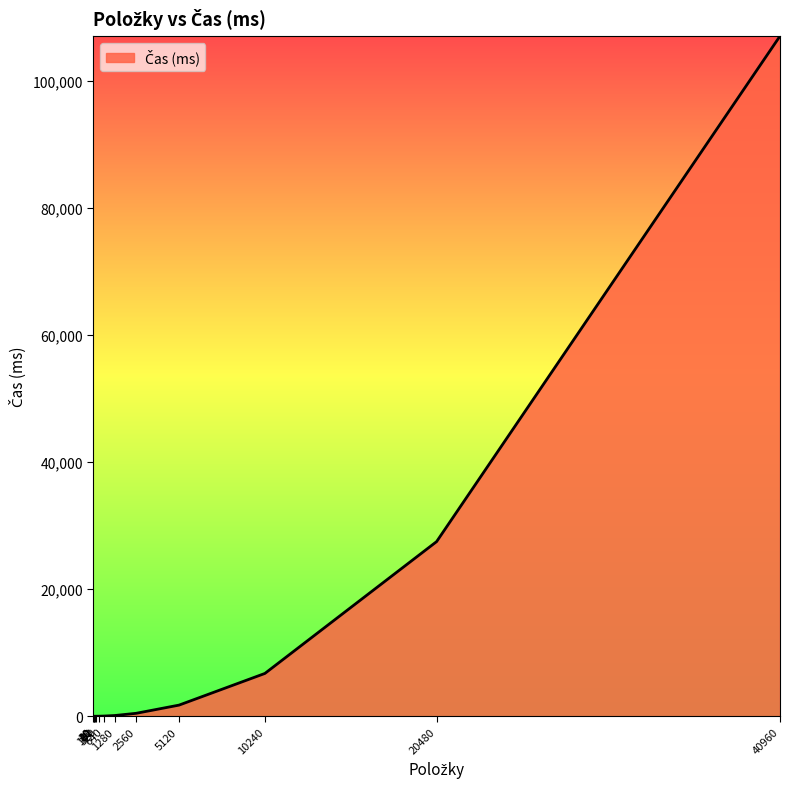

Which label corresponds to the smallest value in the chart?

10